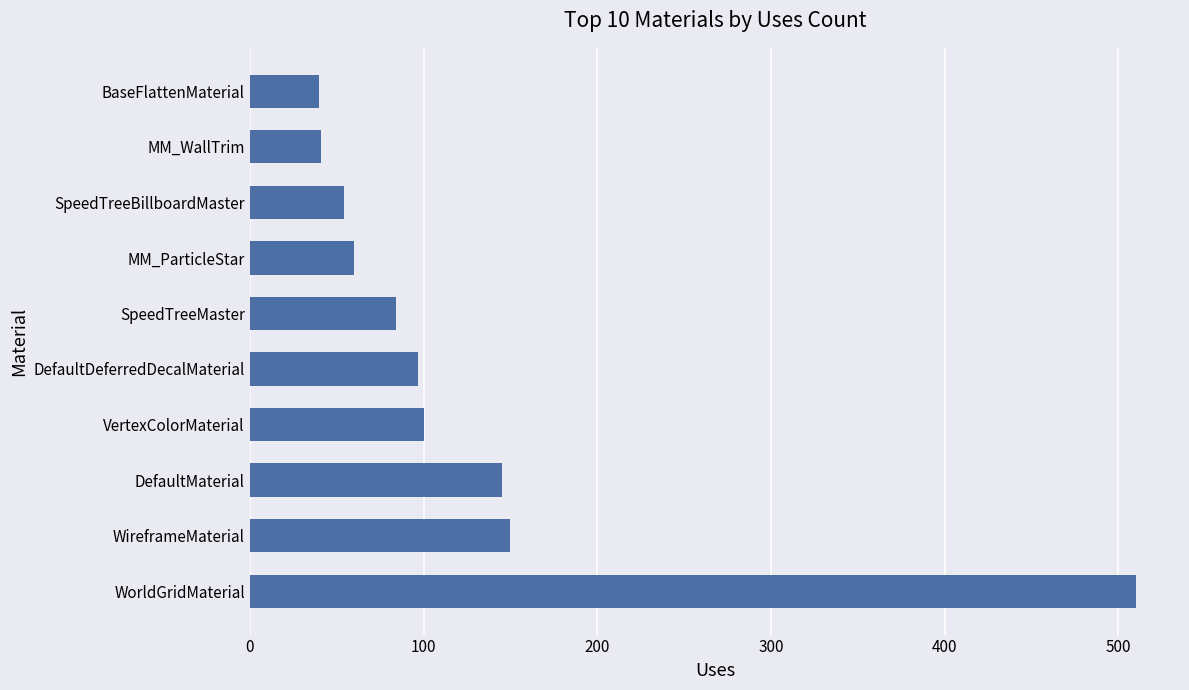

The value at MM_WallTrim is 41. True or false?

True